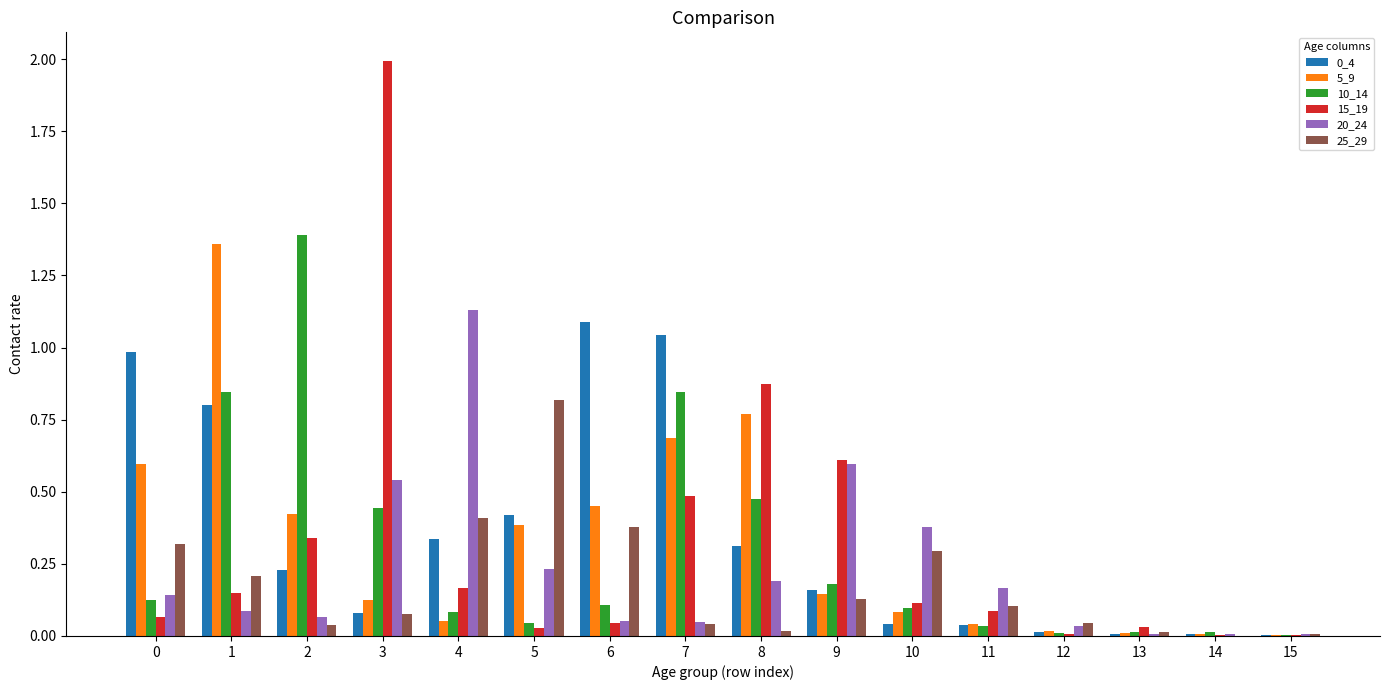

What is the maximum value shown in the chart?

2.0